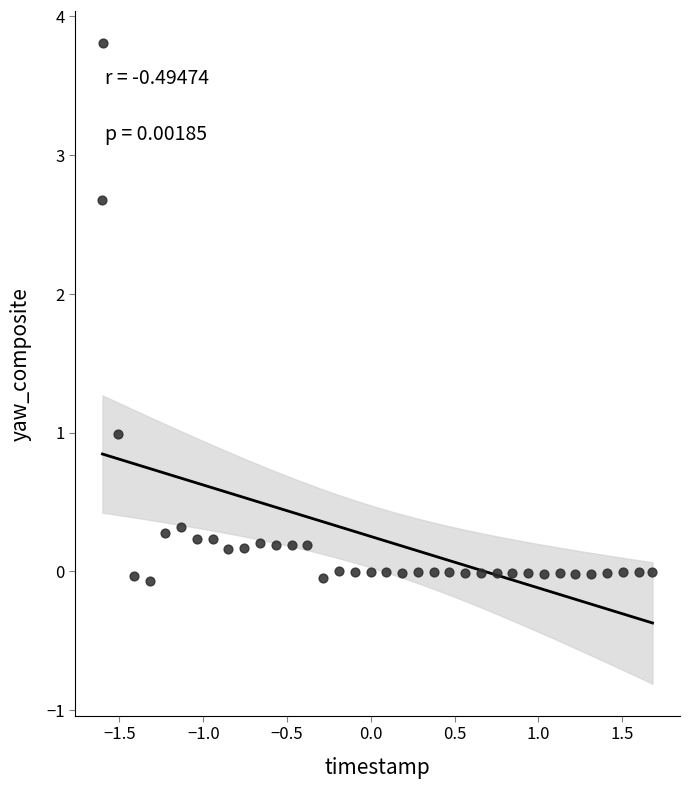

What is the range of X values (max minus min)?

3.3